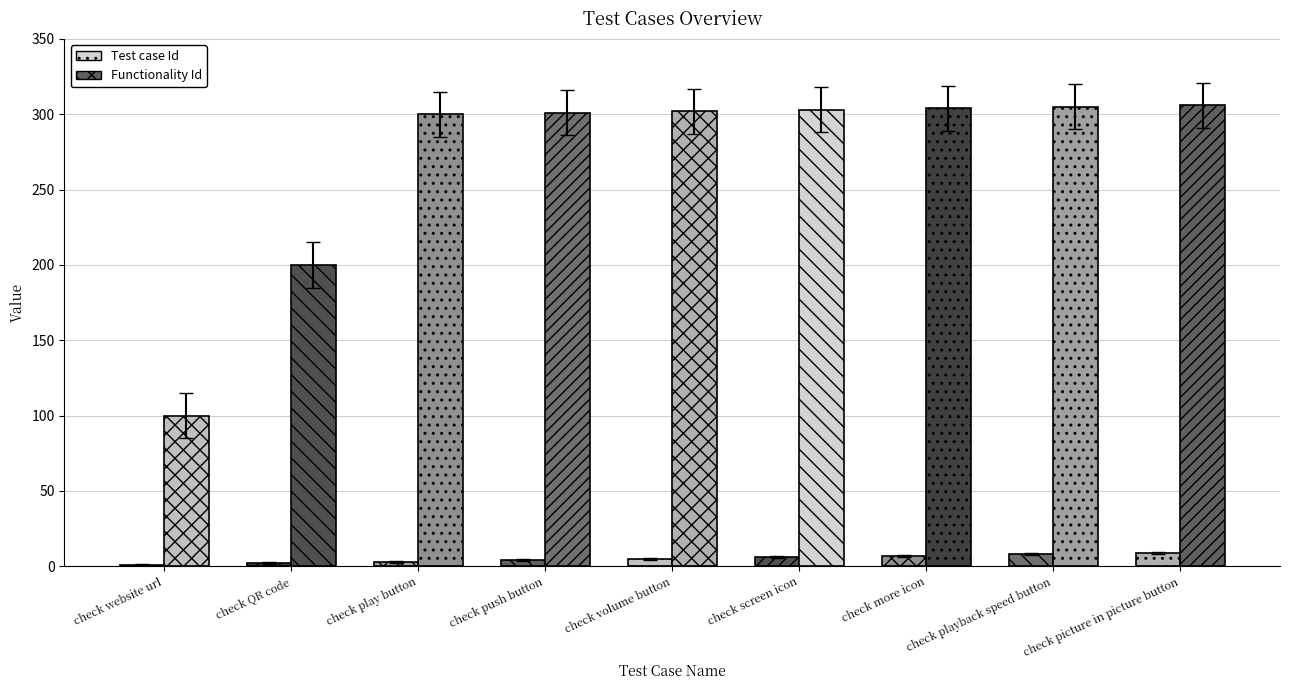

What is the label of the 1st bar from the right?

check picture in picture button